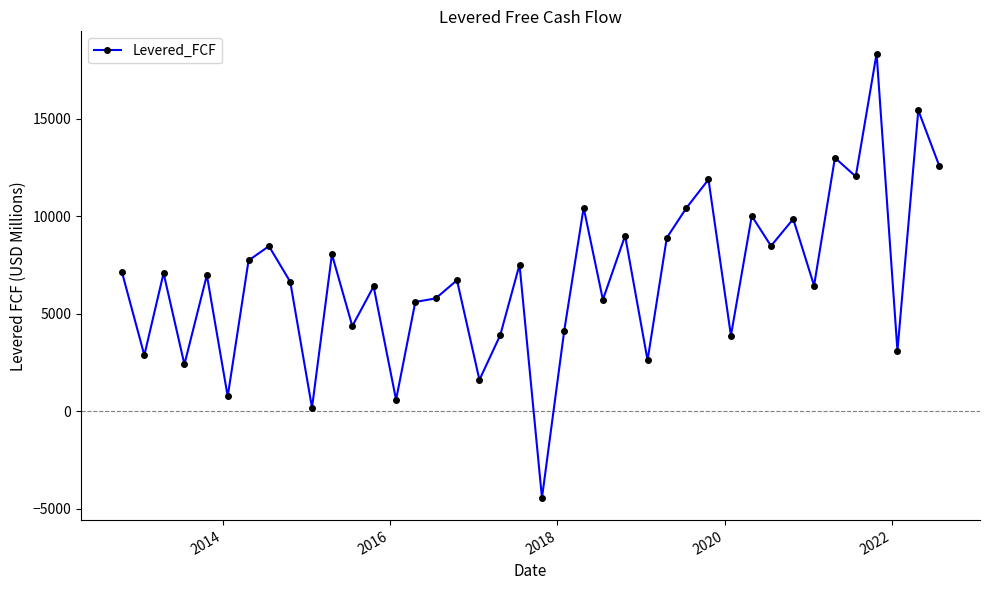

What is the average value?

6816.5